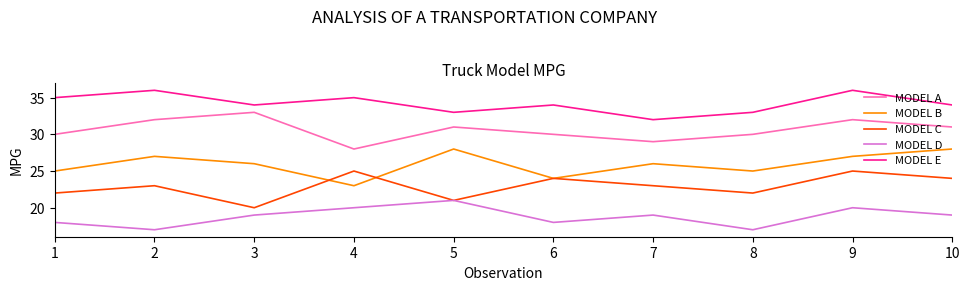

How many interior local valleys does the MODEL E series have?

3